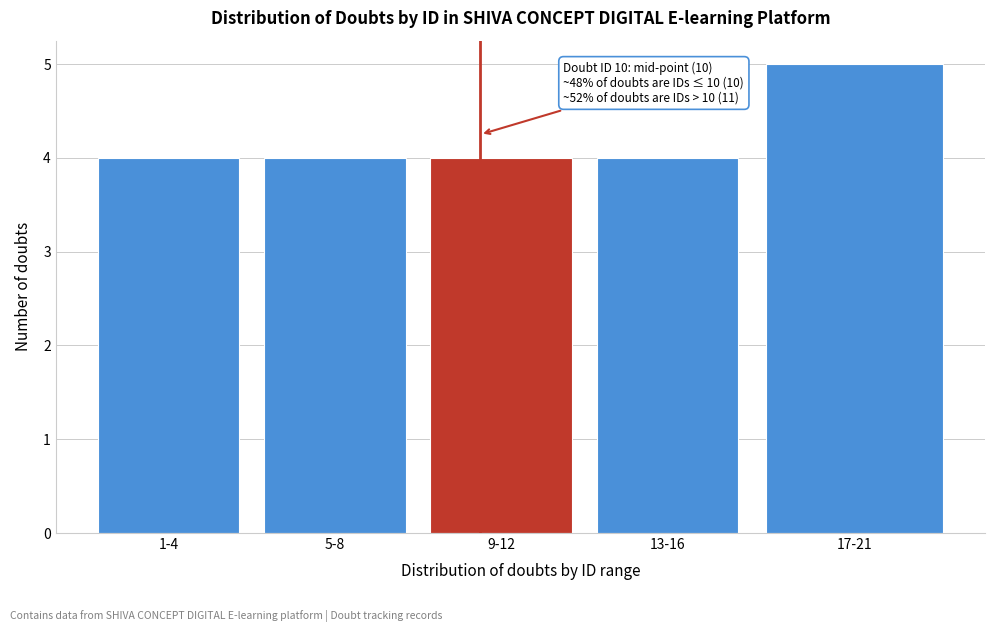

Reading left to right, what are all the values shown in this chart?

4	4	4	4	5